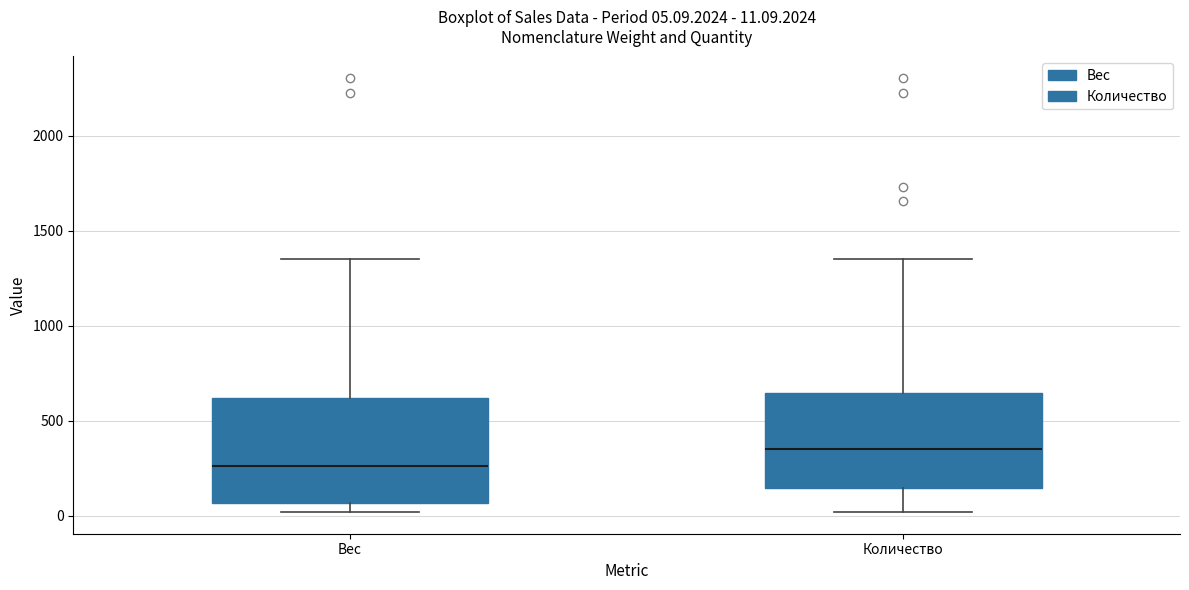

Which box's median line is the lowest?

Вес